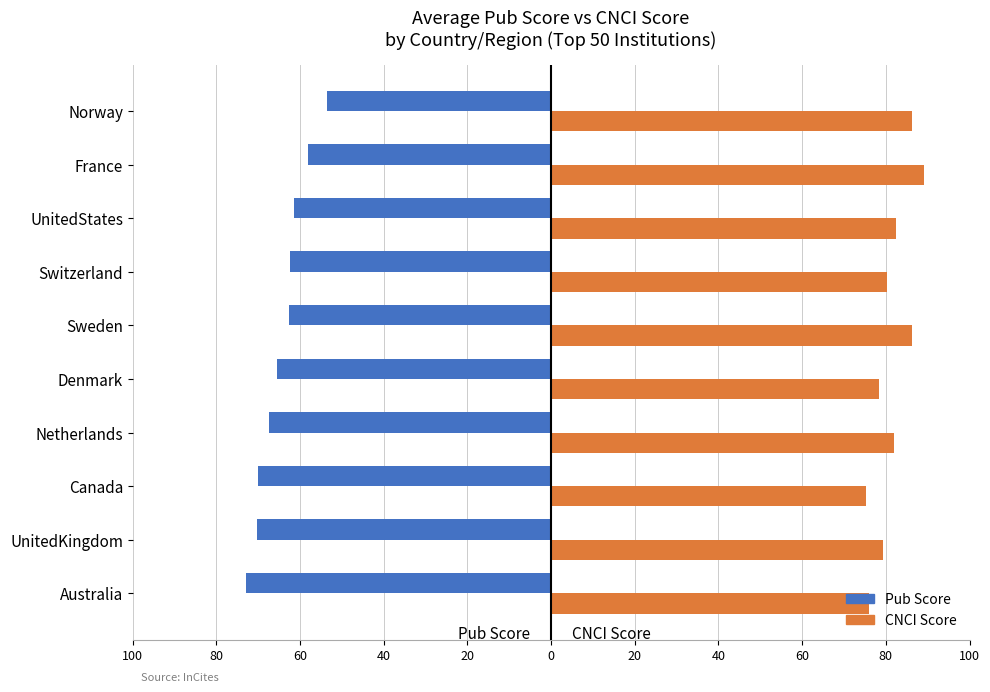

What are all the series names shown in the legend?

Pub Score, CNCI Score